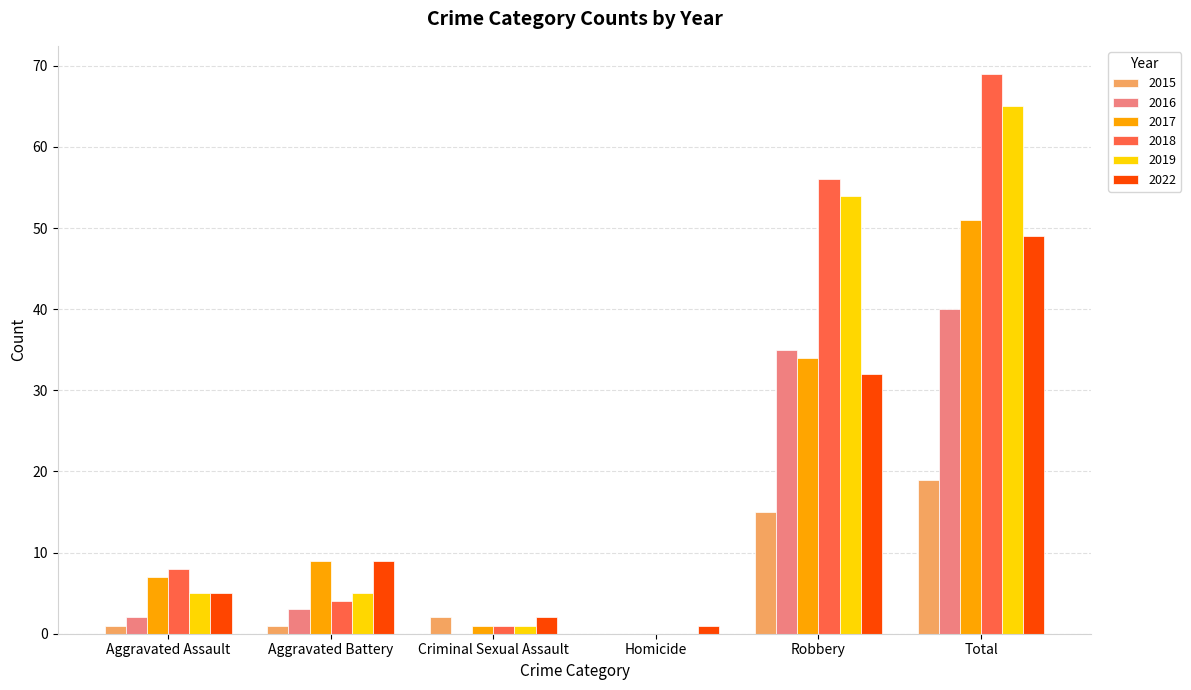

Is the value of 2018 at Aggravated Battery greater than the value of 2022 at Aggravated Battery?

No